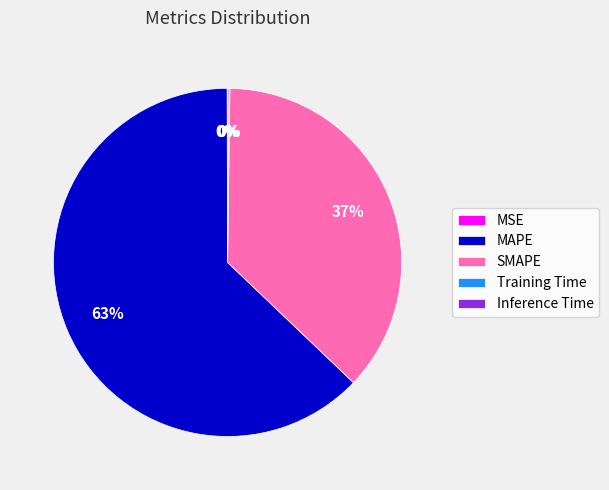

To the nearest percent, what is the difference between the largest and smallest slice percentages?

63%